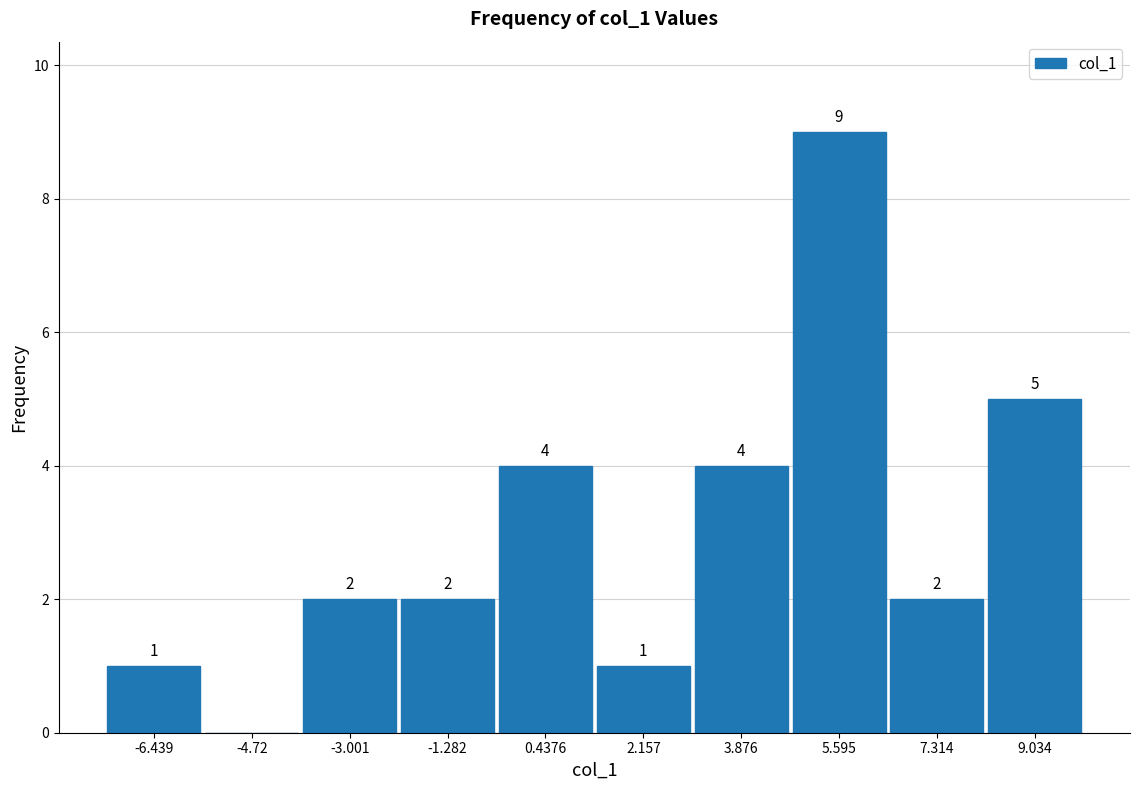

Which range on the x-axis has the tallest bar?

4.8 to 6.4